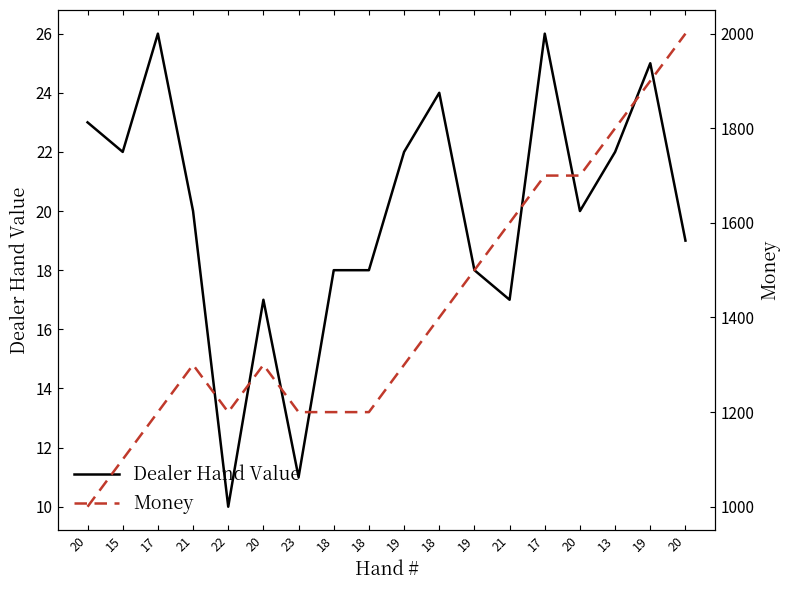

Rank the categories by Money value from lowest to highest.

20, 15, 17, 22, 23, 18, 18, 21, 20, 19, 18, 19, 21, 17, 20, 13, 19, 20